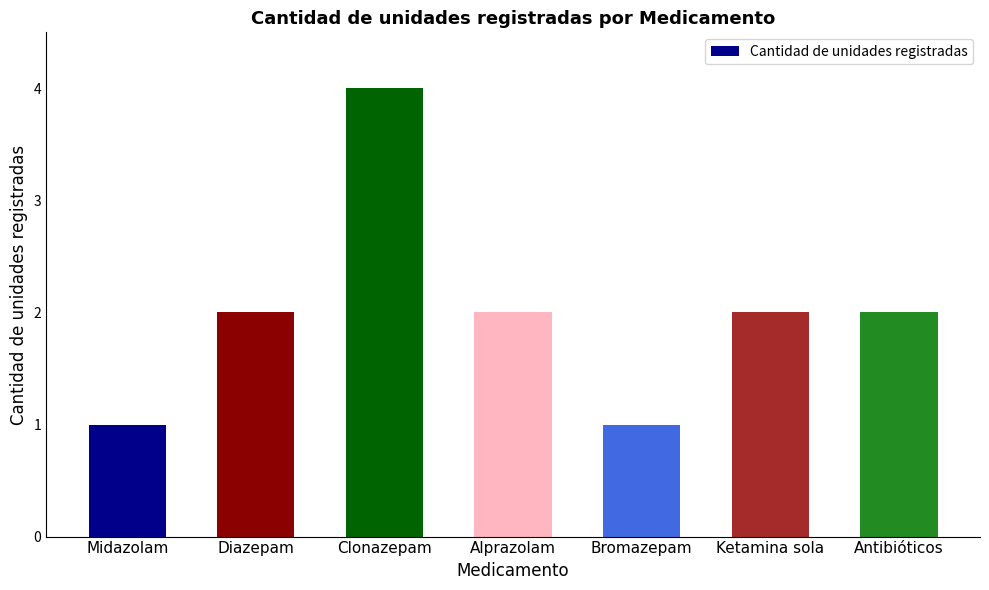

What is the label of the 2nd bar from the right?

Ketamina sola